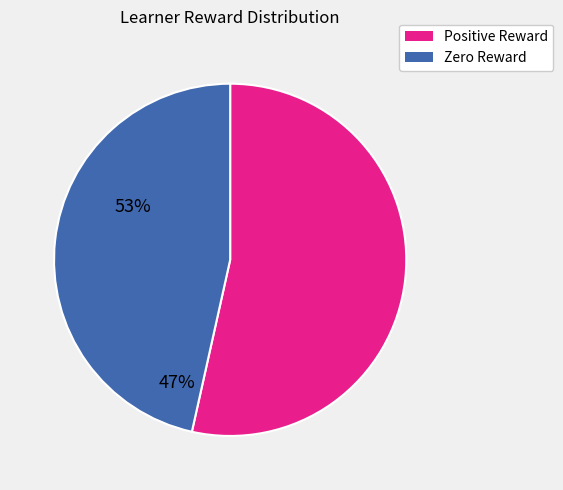

Which slice is the largest?

Positive Reward